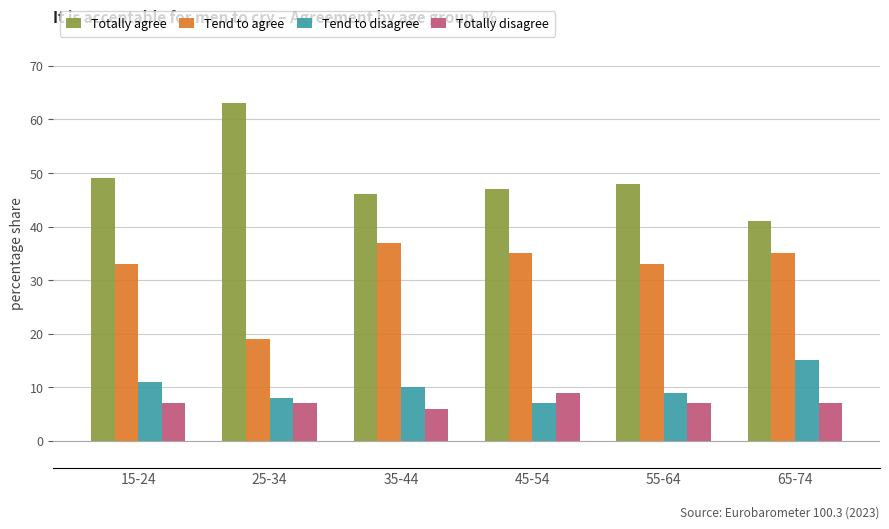

What is the maximum value for Tend to agree?

37.0